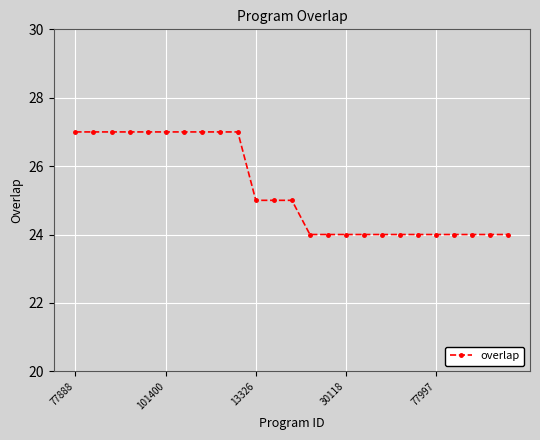

What is the sum of all values?

633